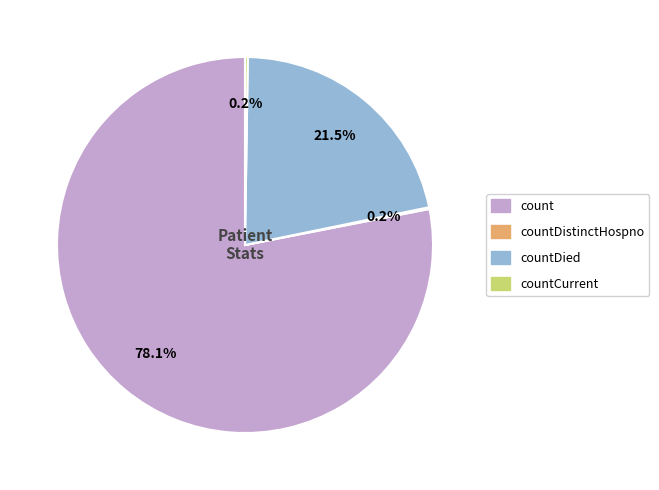

Is it true that countDied is 8% of the pie?

False